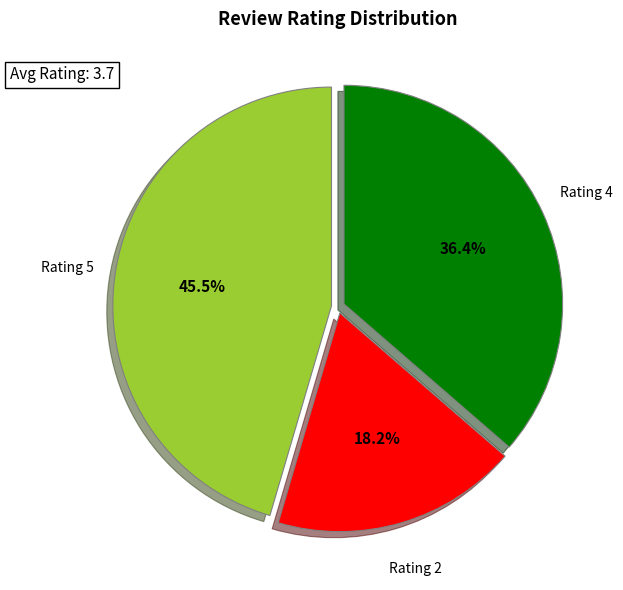

Rank the categories by value from highest to lowest.

Rating 5, Rating 4, Rating 2